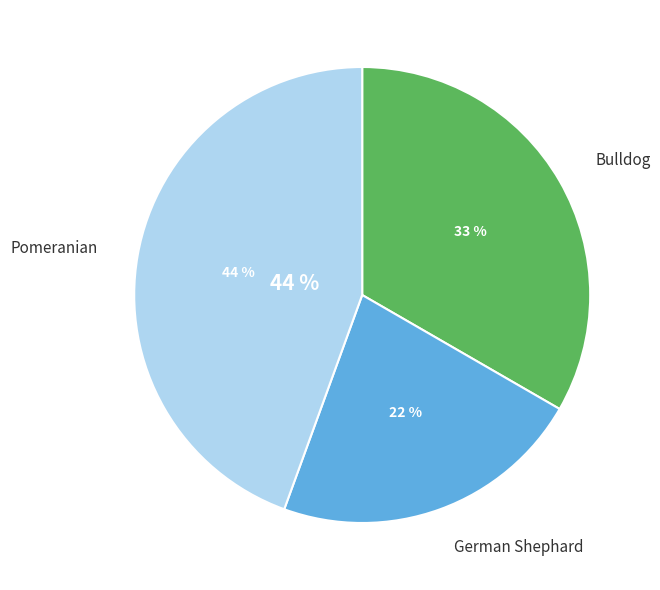

Is there any slice that represents more than half of the pie?

No